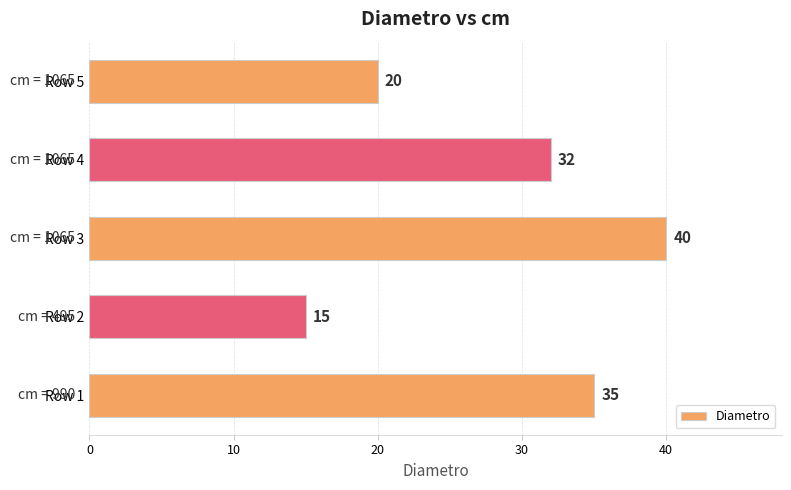

How many bars are there in total?

5